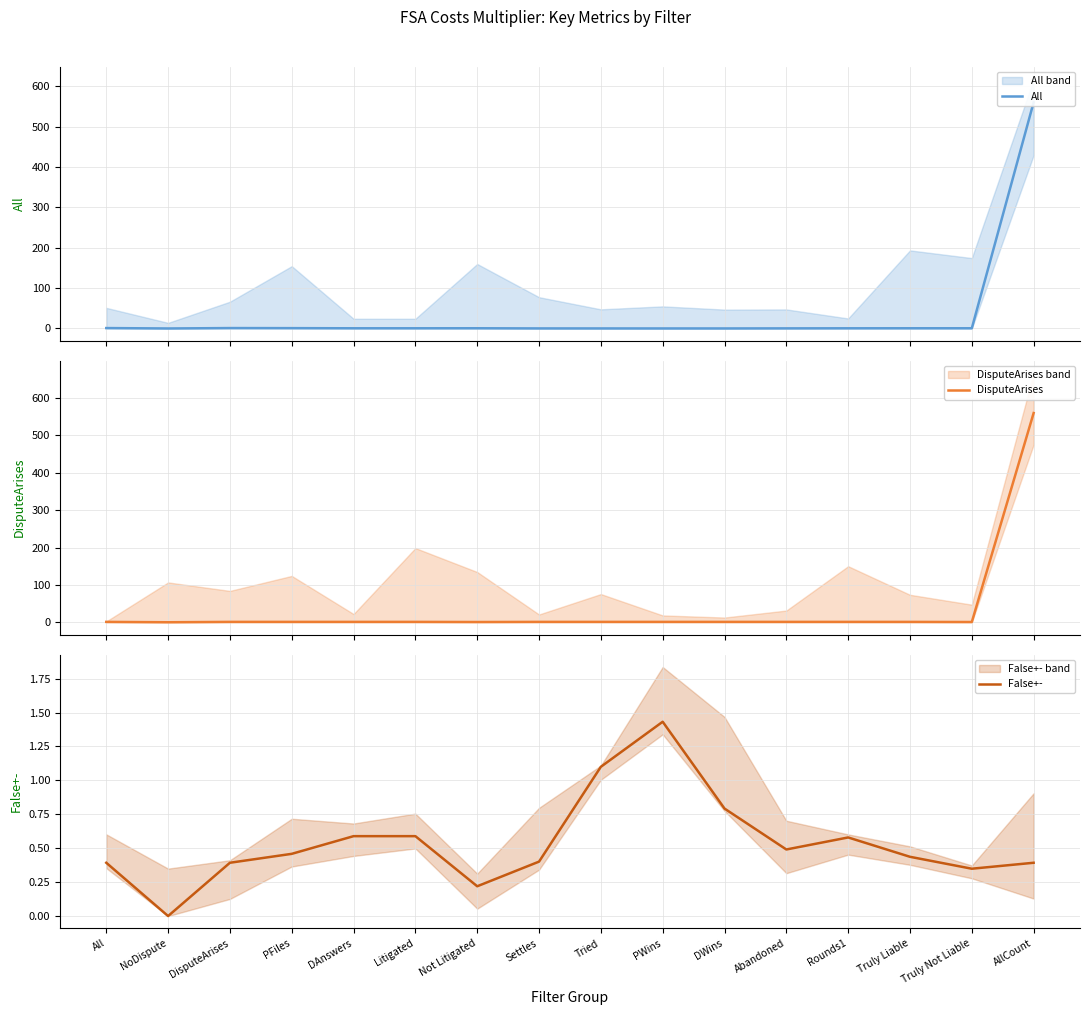

At Litigated, list the series in order from largest to smallest.

DisputeArises, False+-, All